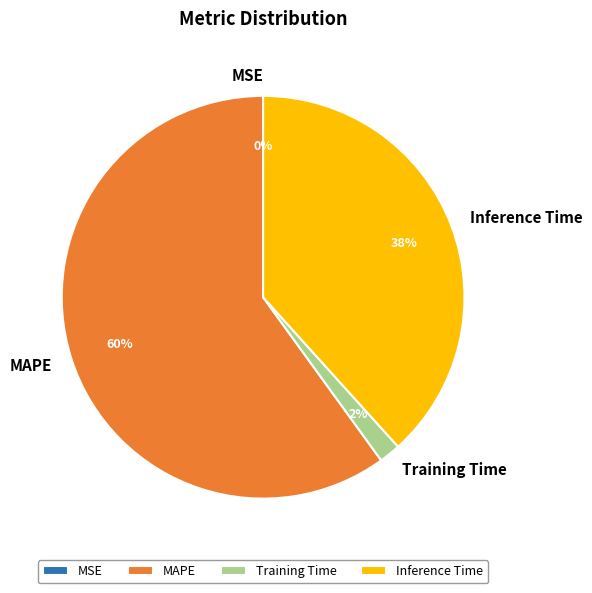

What percentage is the MAPE slice, to the nearest percent?

60%